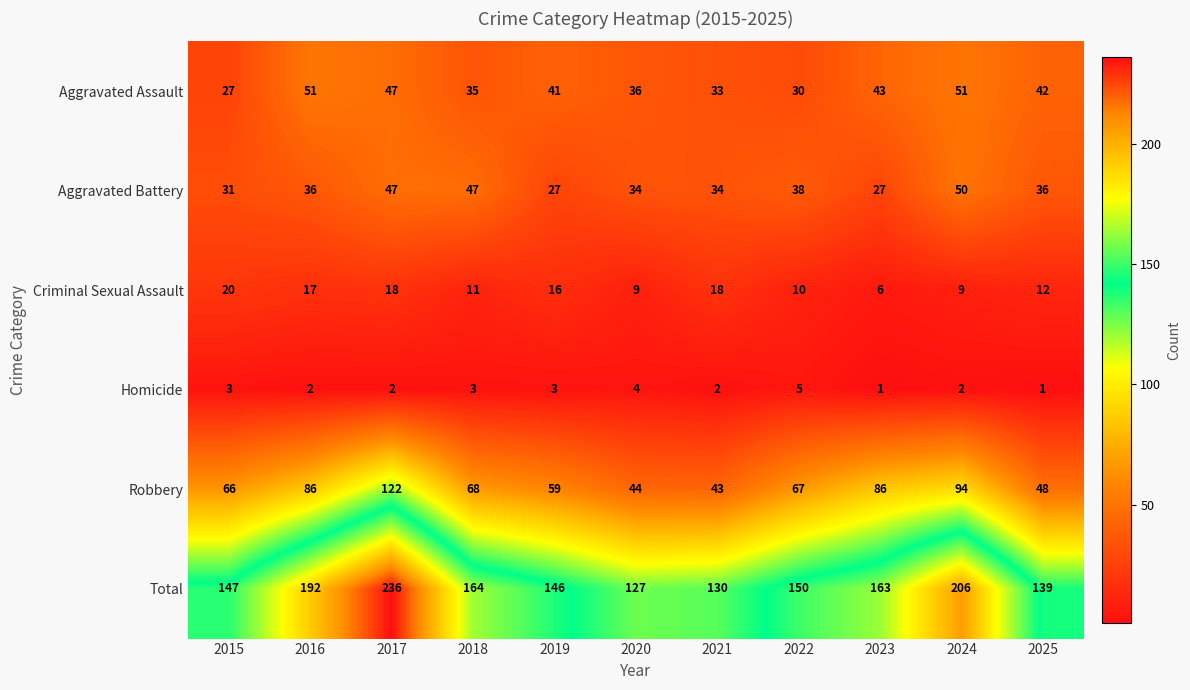

What is the difference between the highest and lowest values at 2018?

161